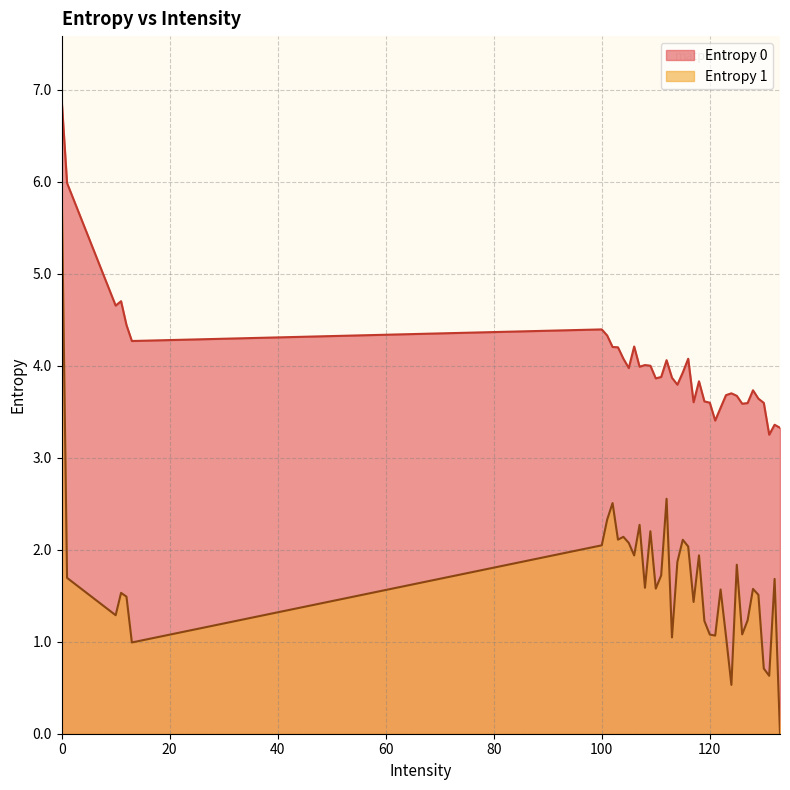

What is the average value of the Entropy 1 series?

1.7